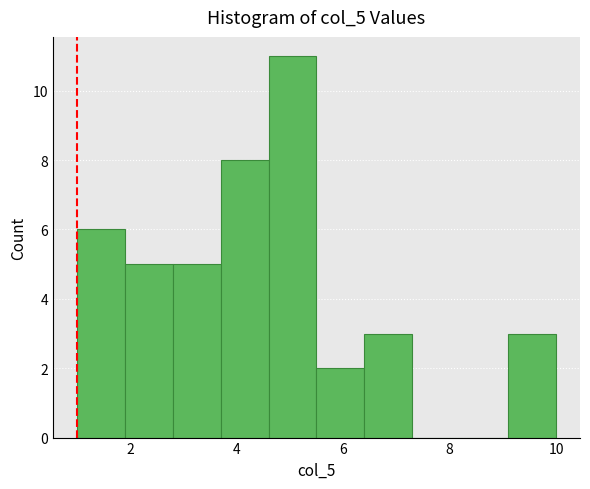

Over which range of the x-axis is the bar tallest?

4.6 to 5.5